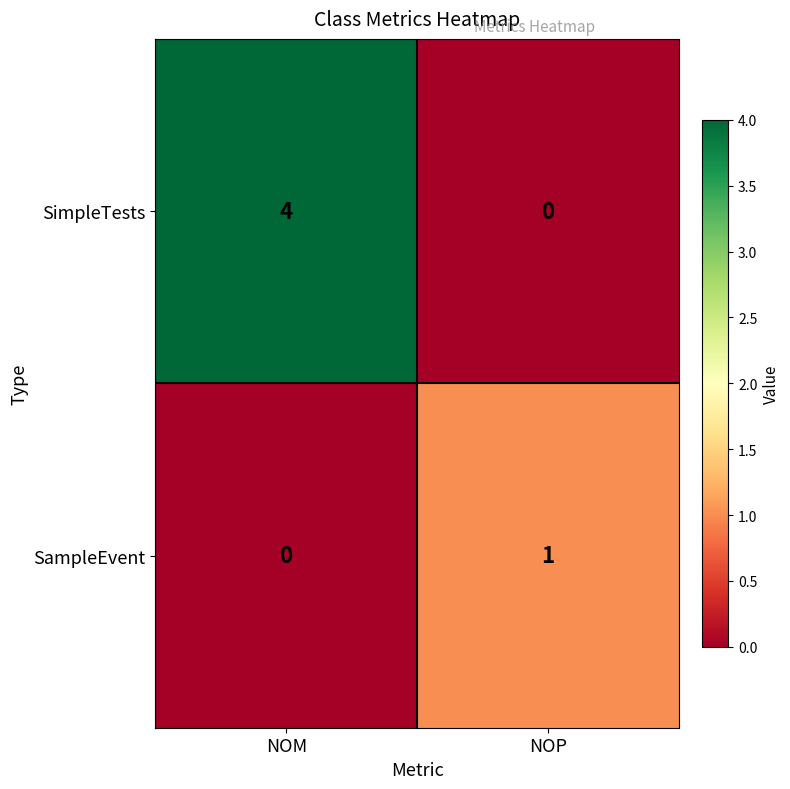

List the series in order of their peak value, lowest first.

SampleEvent, SimpleTests